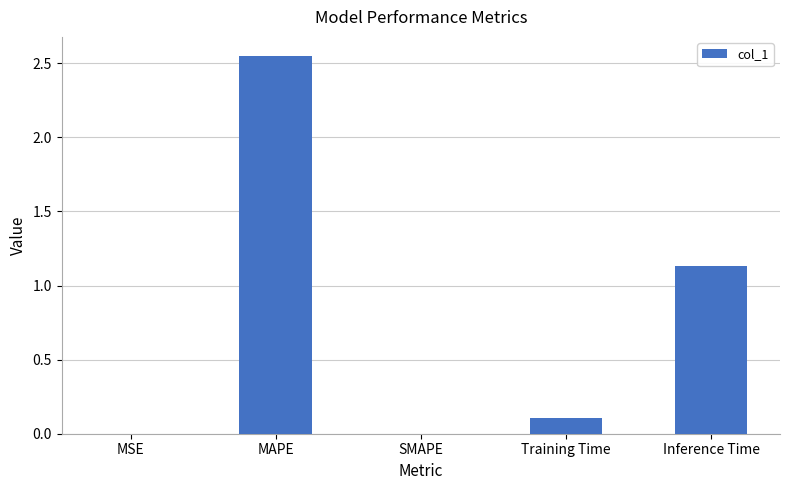

Which label corresponds to the largest value in the chart?

MAPE